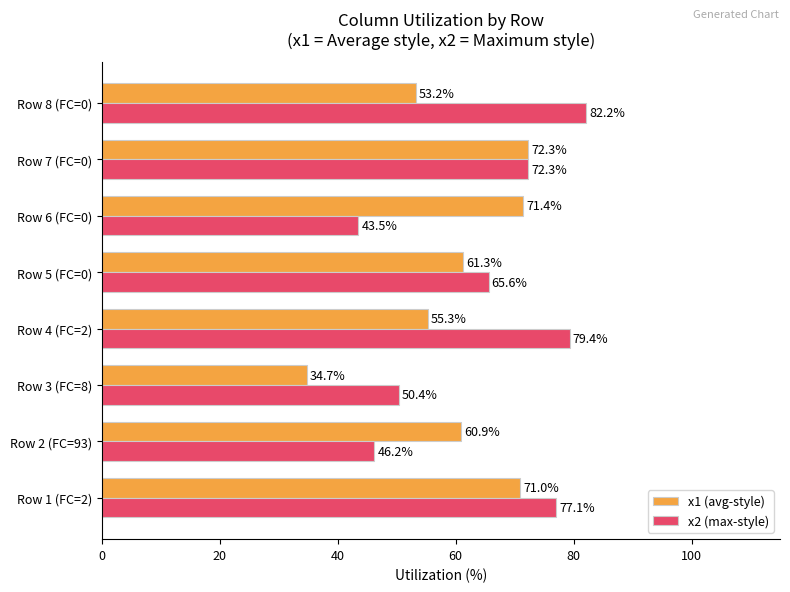

What is the difference between the x2 (max-style) values at Row 6 (FC=0) and Row 4 (FC=2)?

35.9